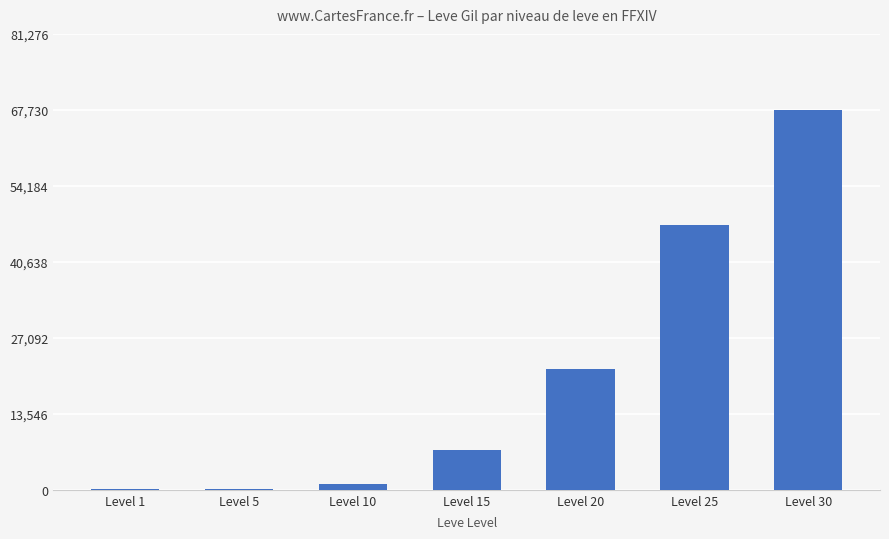

Is it true that the value at Level 20 is 21600?

True